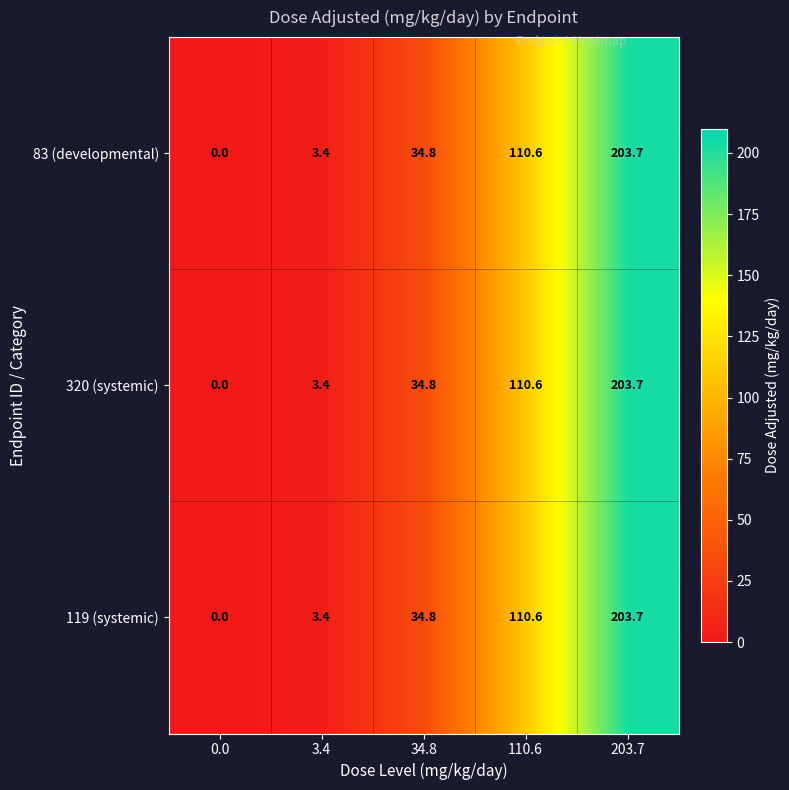

The 320 (systemic) series shows 47.5 at 203.7. True or false?

False